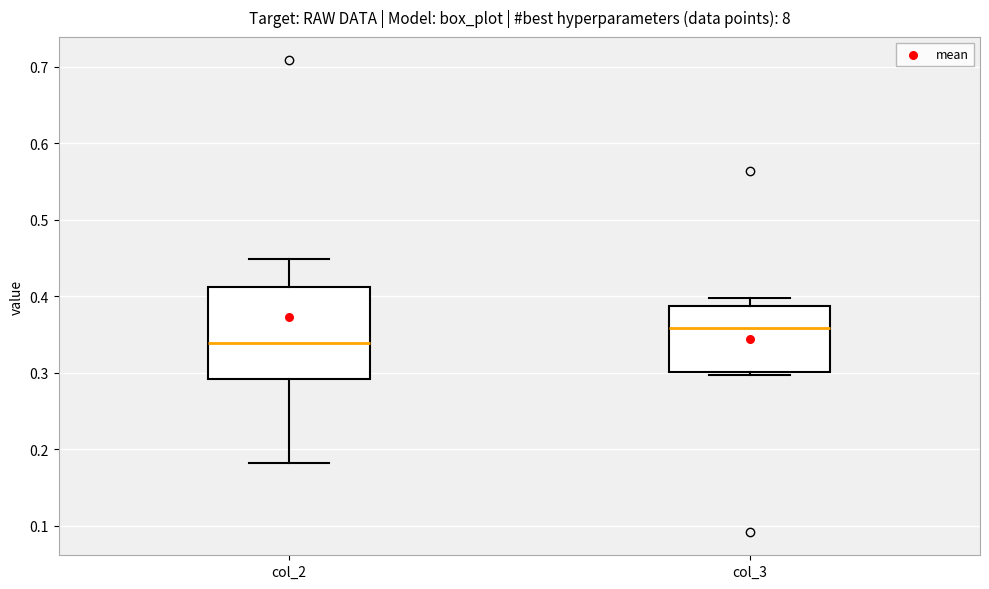

Which box has the lowest median line?

col_2